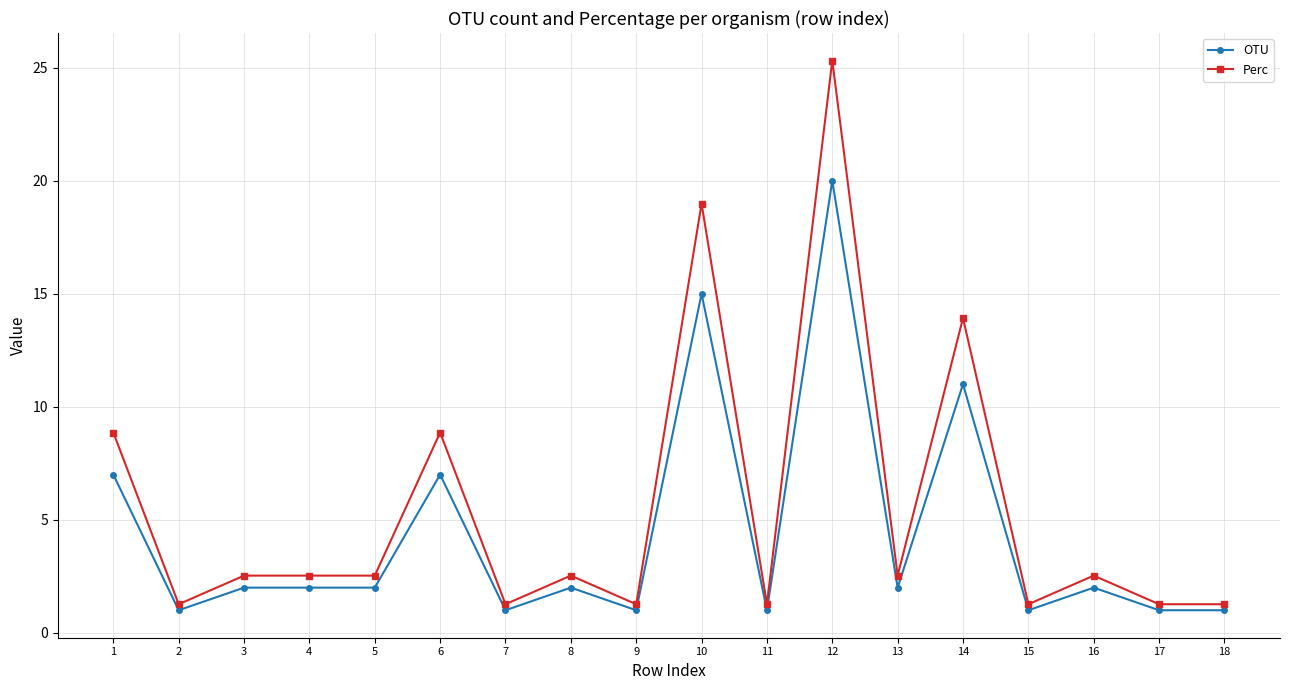

What are all the series names shown in the legend?

OTU, Perc